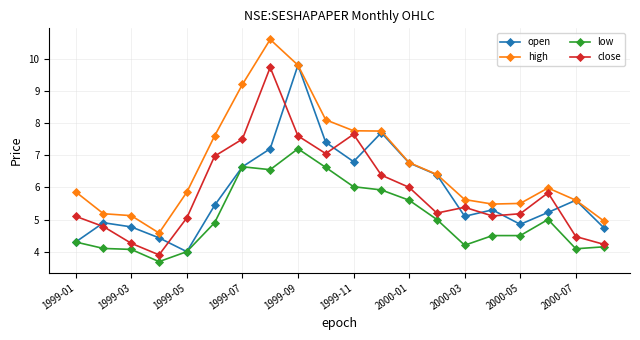

What is the smallest value displayed?

3.7